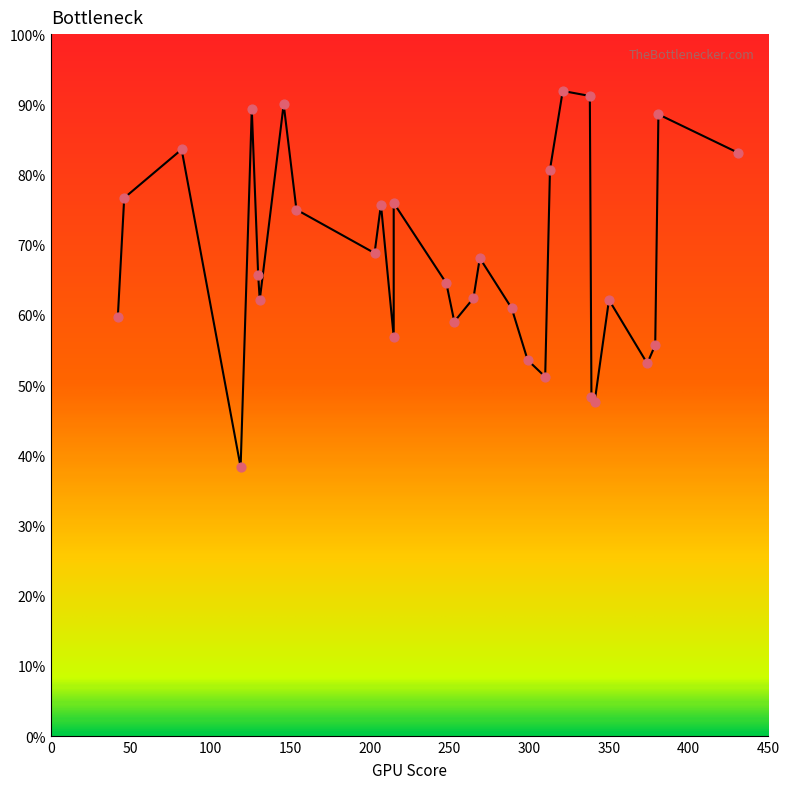

Which has a higher value, 82 or 130?

82